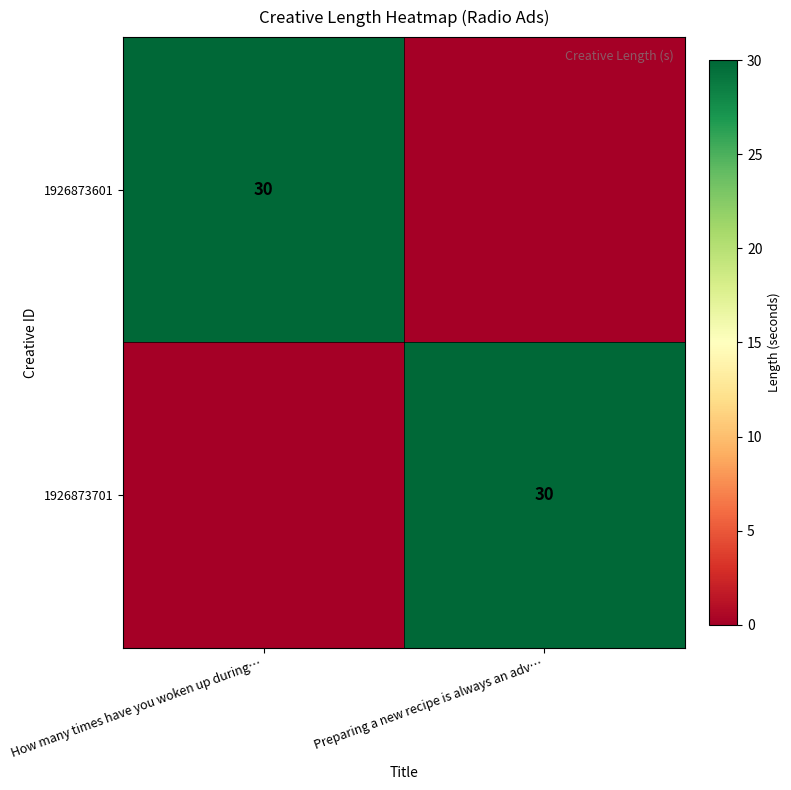

Is it true that 1926873701 equals 41 at Preparing a new recipe is always an adv…?

False